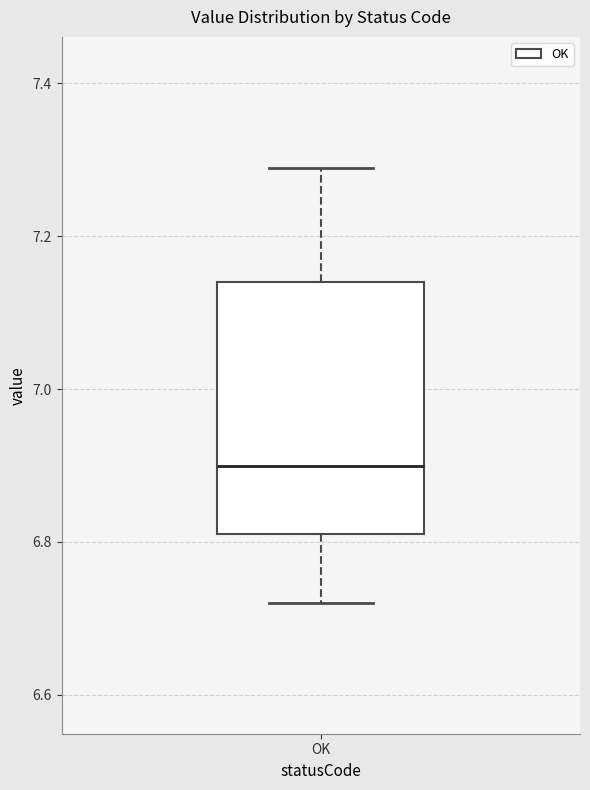

Read this box plot against the y-axis: the position of the median line, the range covered by the box, and the ends of both whiskers. The values are not printed on the chart, so give them approximately, as read against the axis.

median 6.90, box 6.82 to 7.14, whiskers 6.72 to 7.30